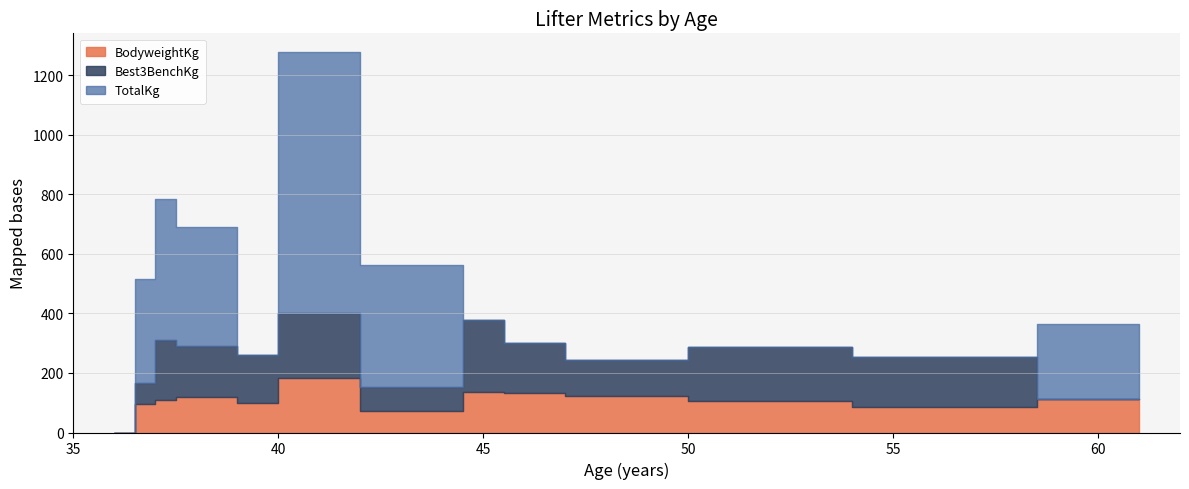

What is the average value of the TotalKg series?

212.3